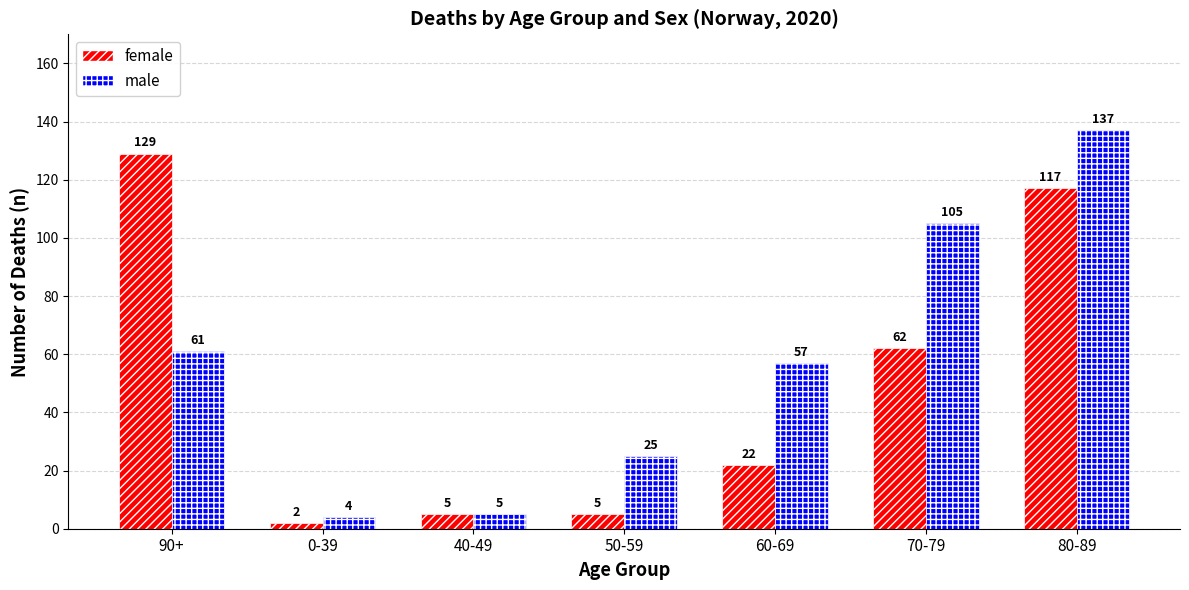

At which label does male first exceed 57?

90+